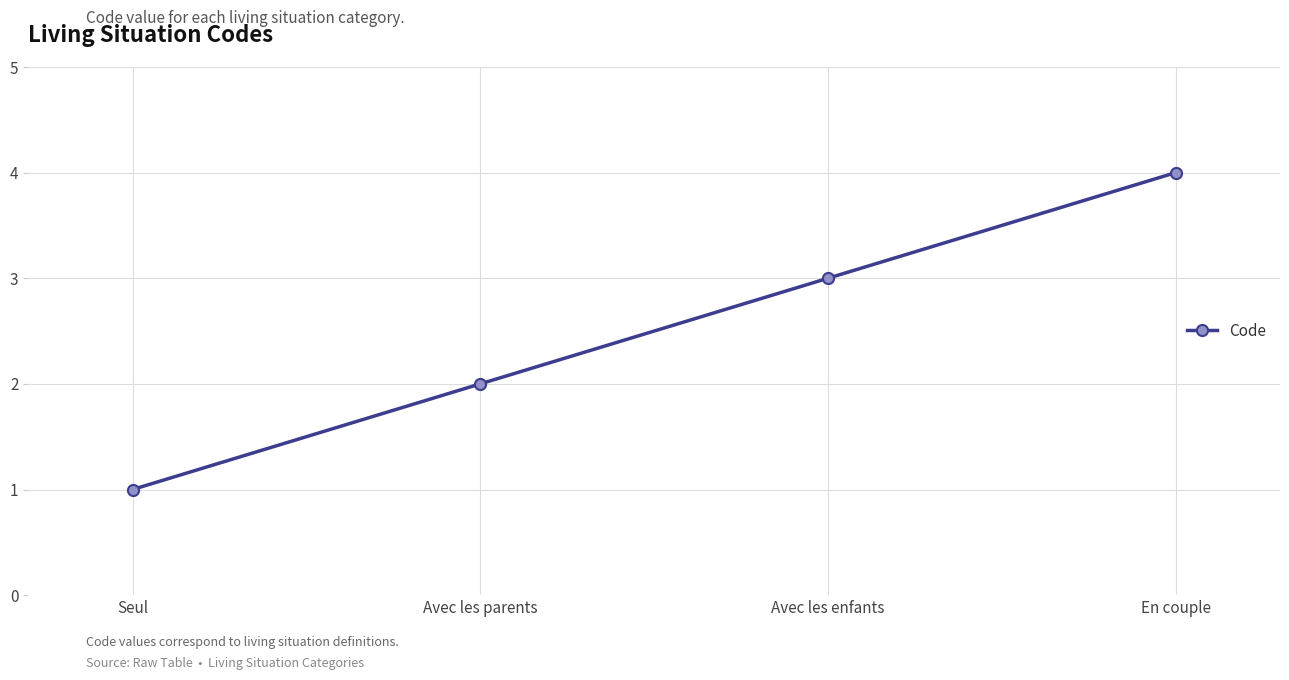

Does the chart display data point markers on the line(s)?

Yes